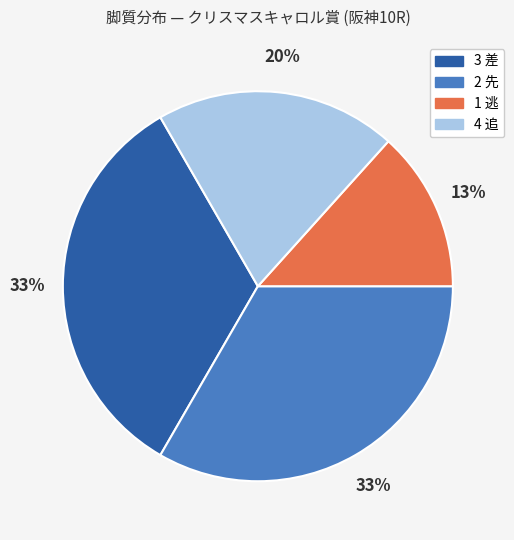

To the nearest percent, what is the difference between the largest and smallest slice percentages?

20%